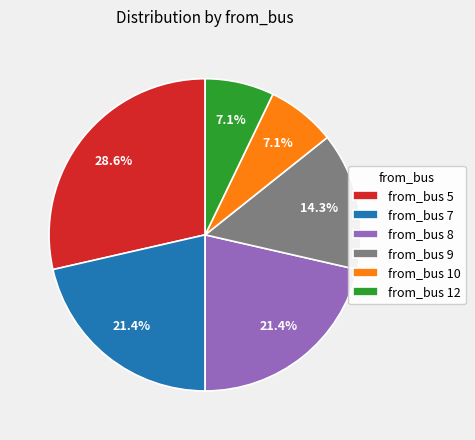

Which has a higher value, from_bus 12 or from_bus 8?

from_bus 8